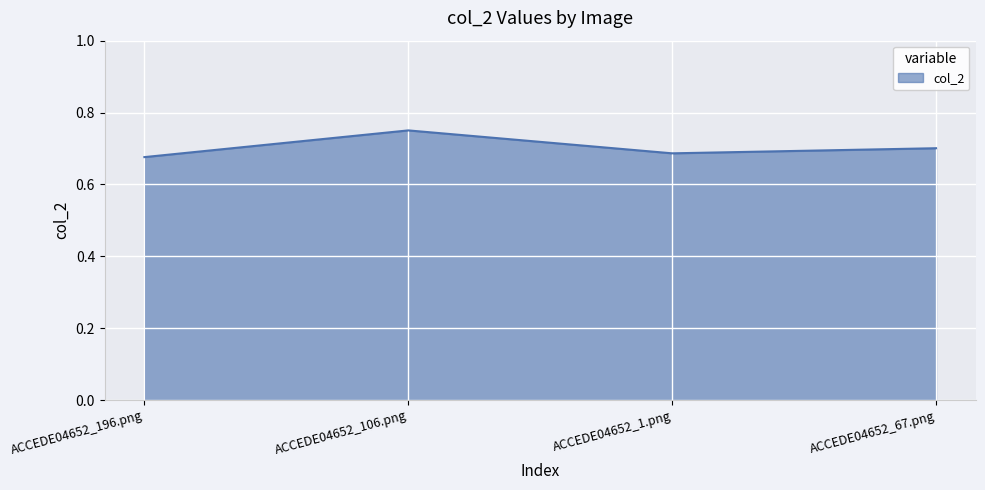

List the labels in order of value, largest first.

ACCEDE04652_106.png, ACCEDE04652_67.png, ACCEDE04652_1.png, ACCEDE04652_196.png